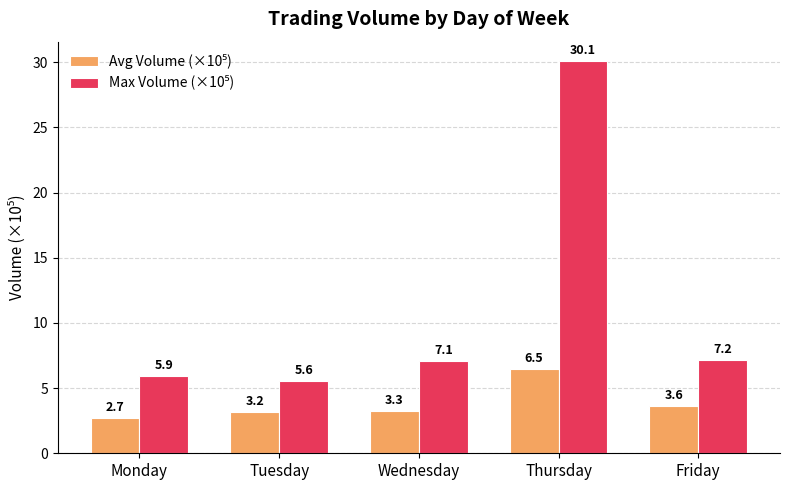

What is the smallest value displayed?

2.7